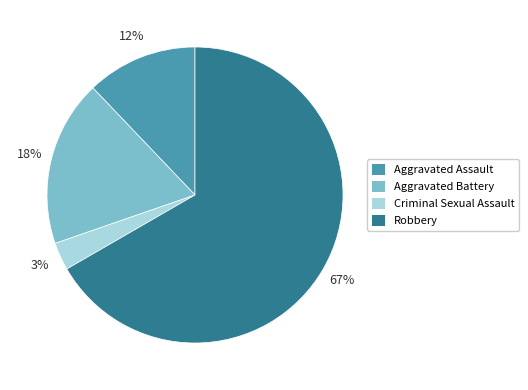

To the nearest percent, what is the combined percentage of Robbery and Aggravated Battery?

85%